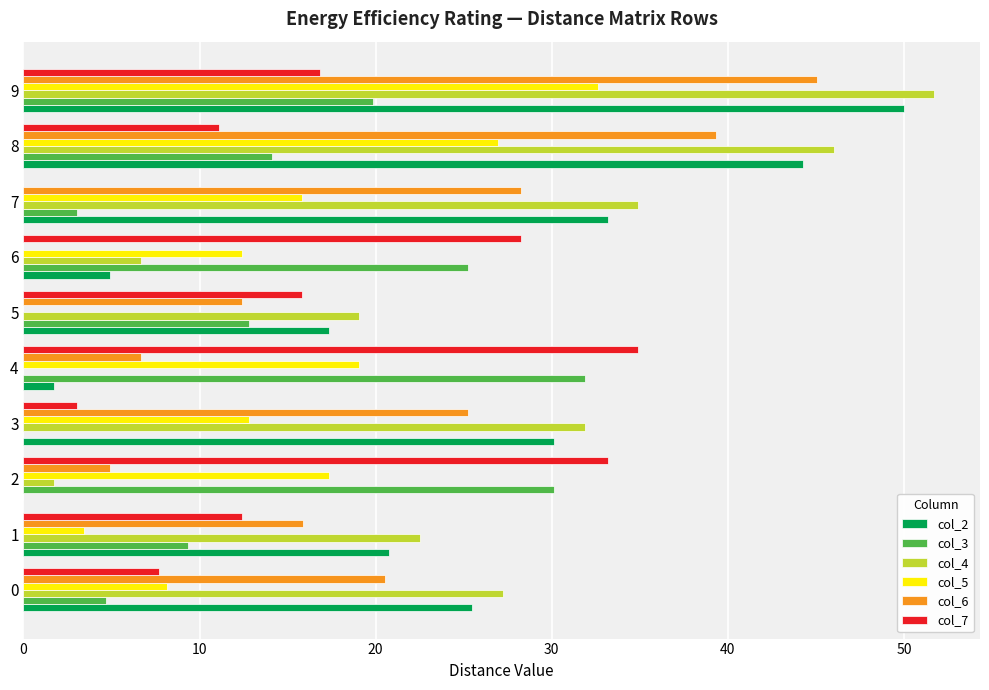

At which category is the sum across all series the highest?

9